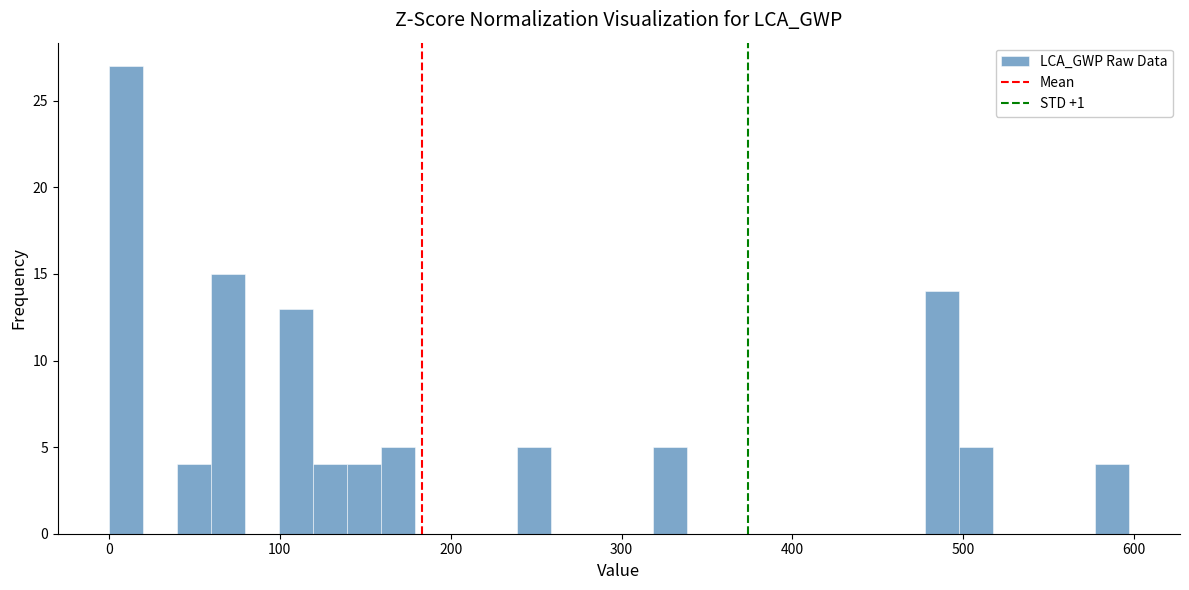

Read against the x-axis, roughly where is the centre of the tallest bar?

10